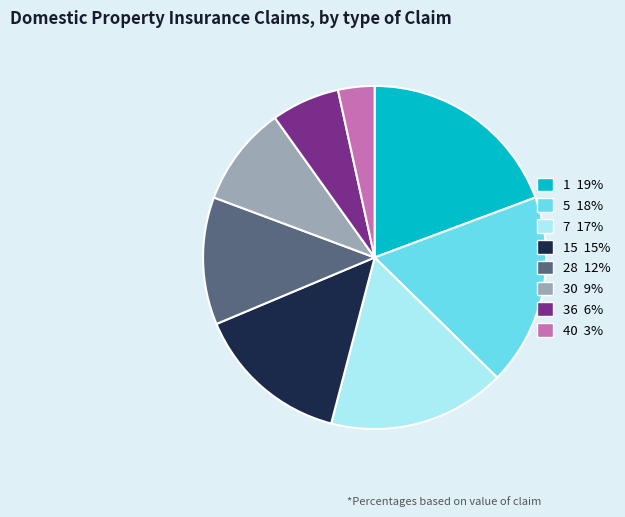

Is there any slice that represents more than half of the pie?

No